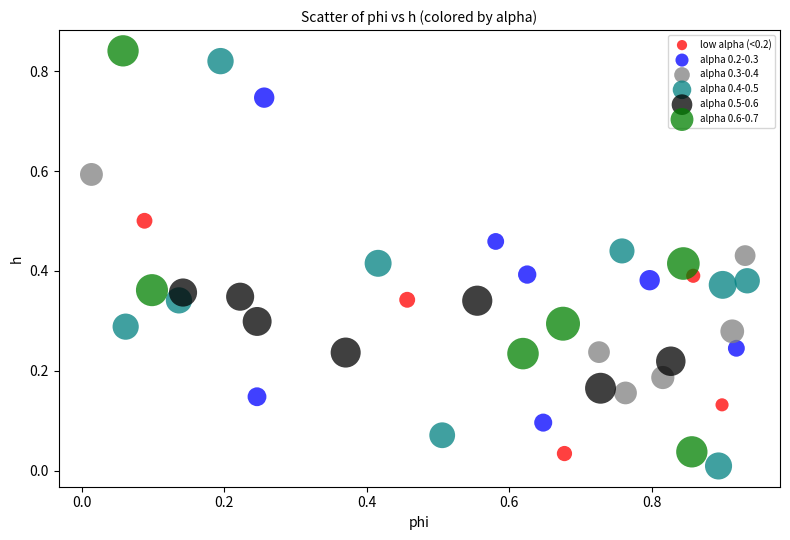

Which series contains the highest Y value?

alpha 0.6-0.7